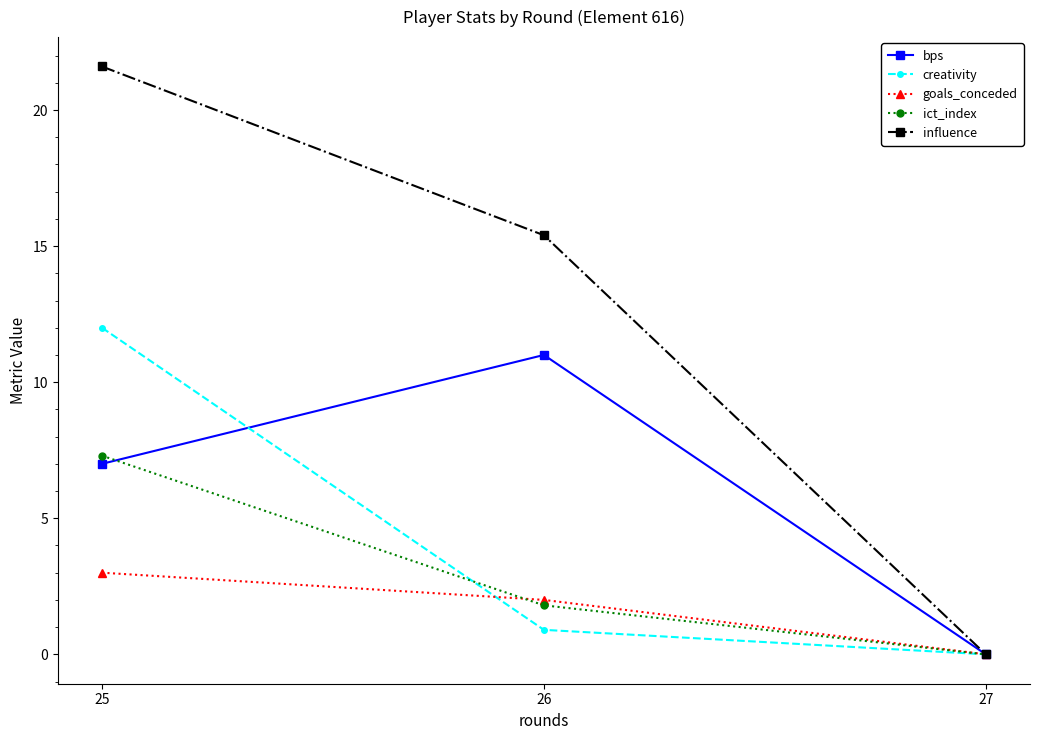

Is it true that goals_conceded equals 3.0 at 25?

True